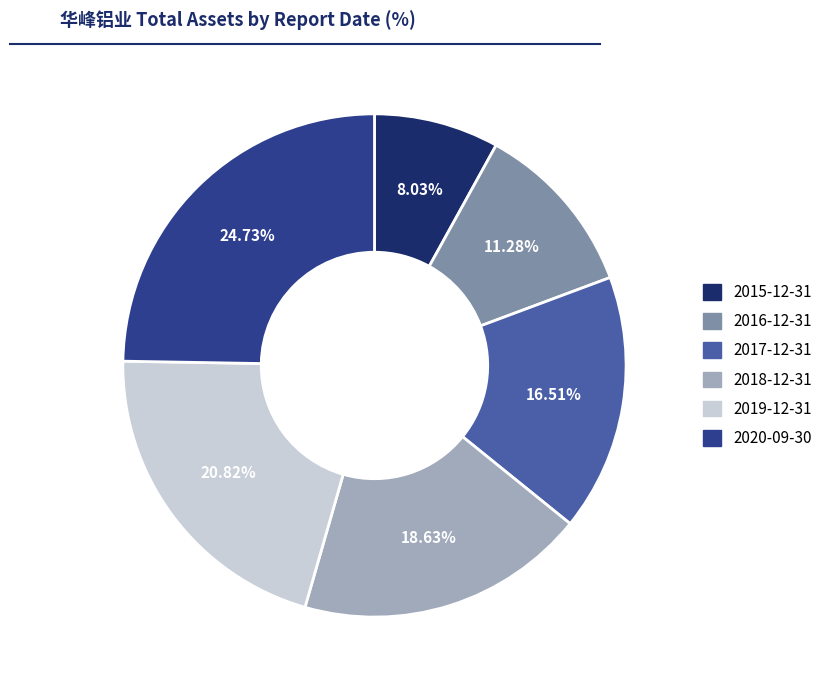

To the nearest percent, what portion does 2018-12-31 represent?

19%